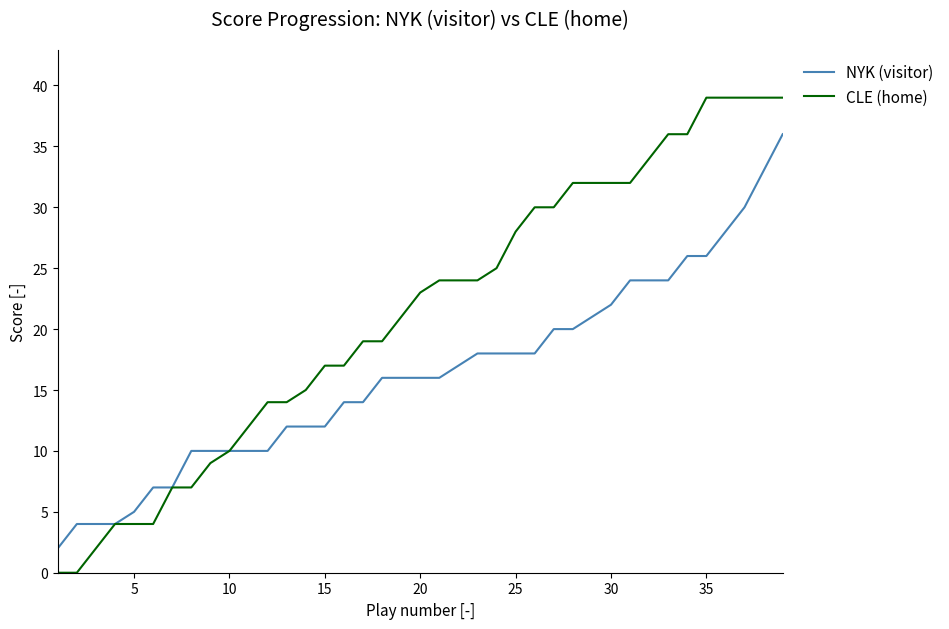

List the series in order of their peak value, highest first.

CLE (home), NYK (visitor)